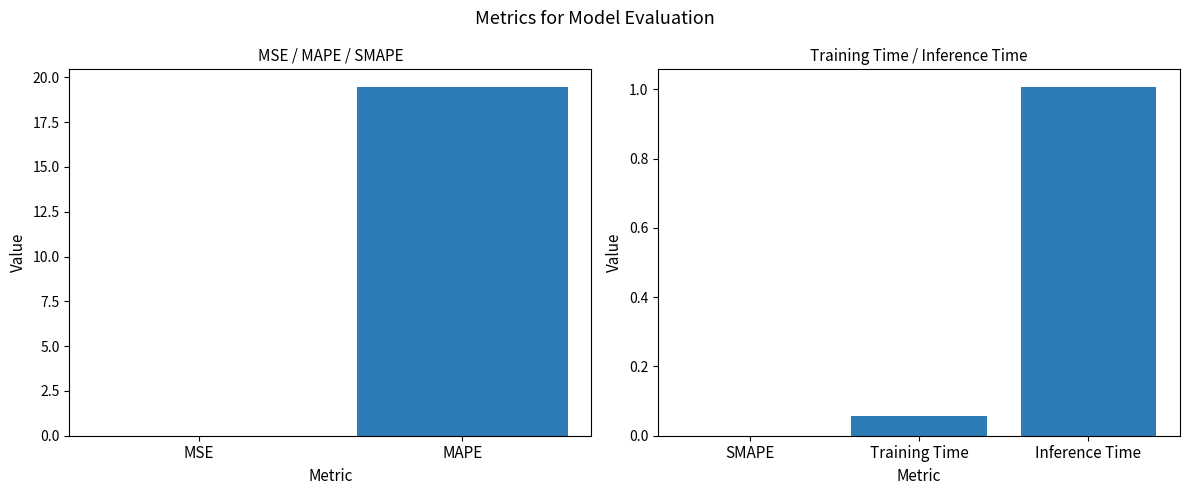

The value at MAPE is 19.5. True or false?

True